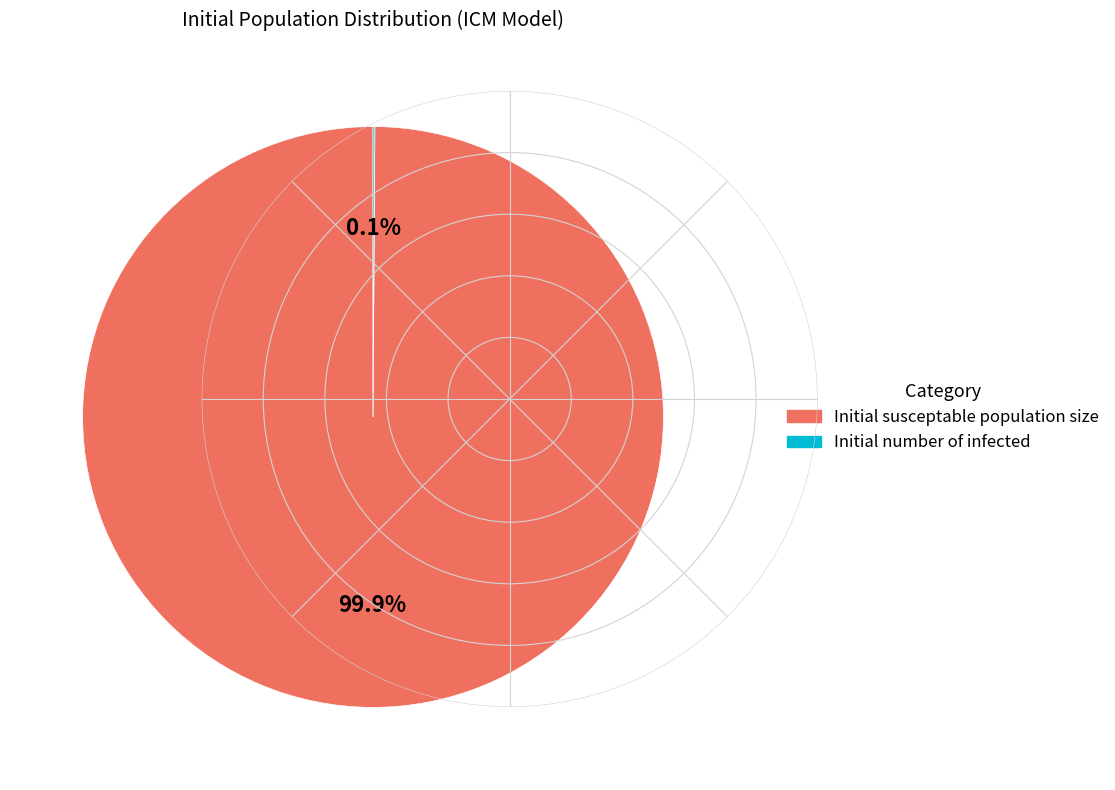

Does any single category account for the majority?

Yes